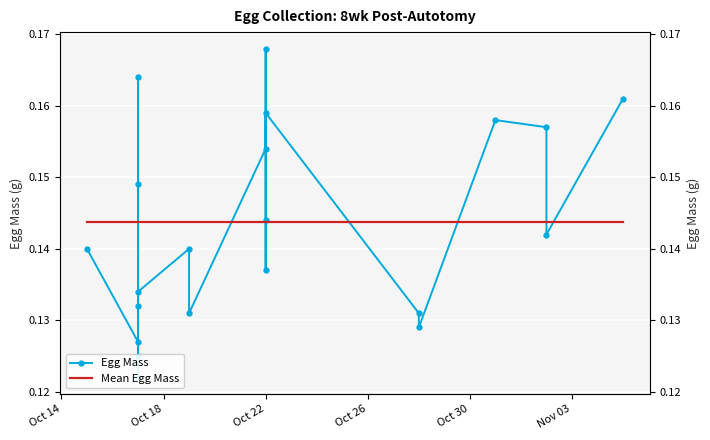

Which series ends up on top after the final intersection of Egg Mass and Mean Egg Mass?

Egg Mass